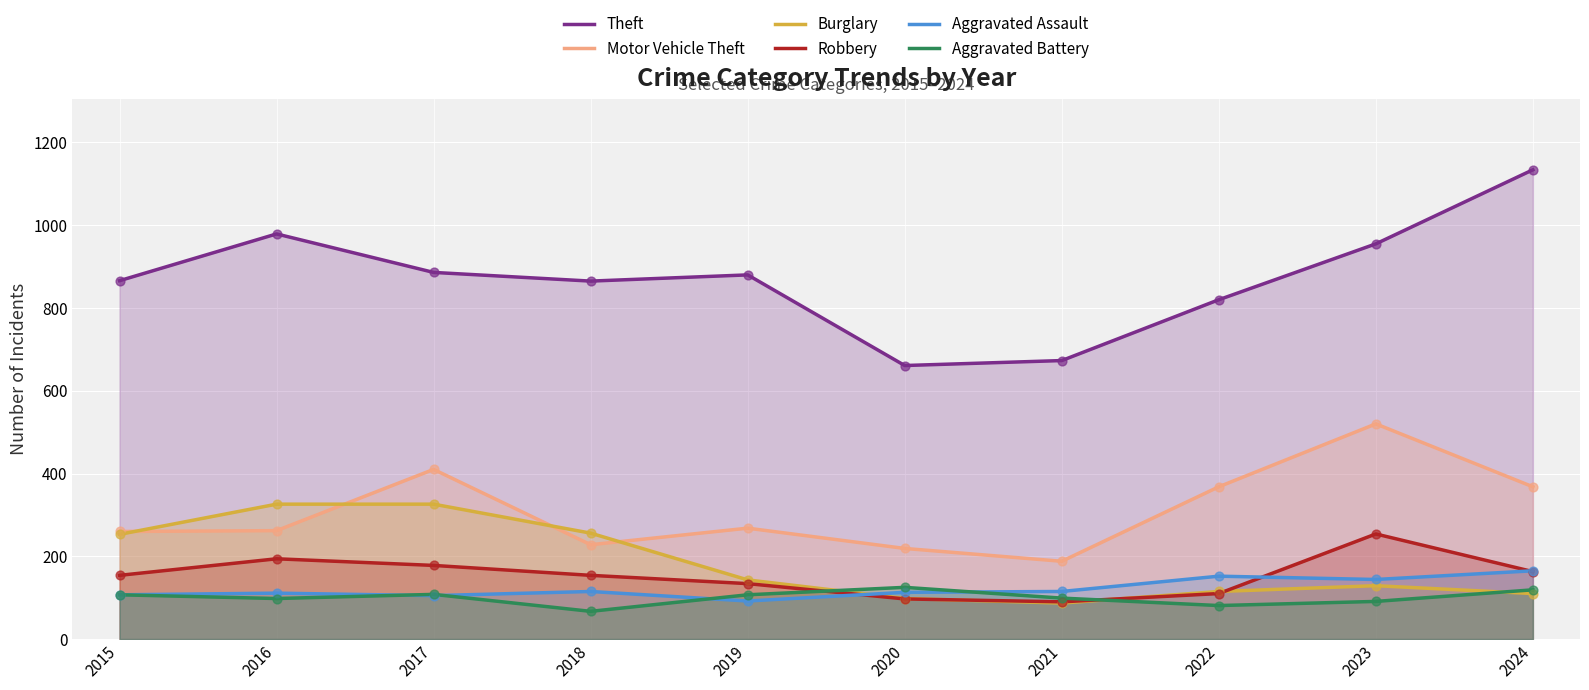

What is the total value across all series at 2024?

2059